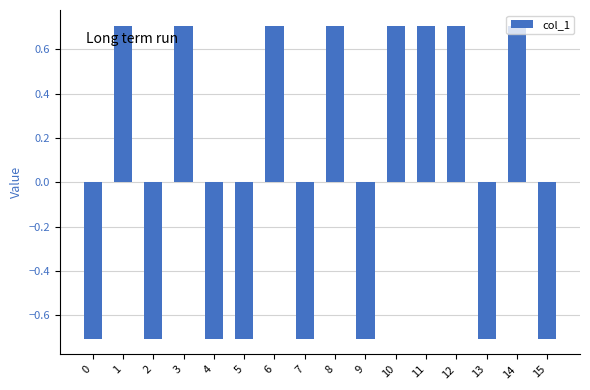

What is the maximum value shown in the chart?

0.7